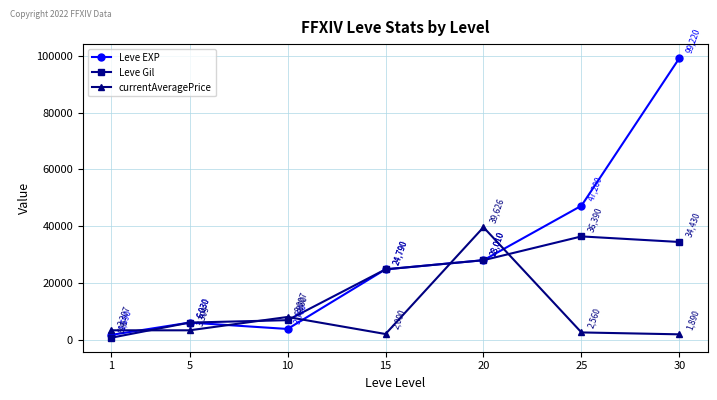

How many interior local valleys does the Leve EXP series have?

1